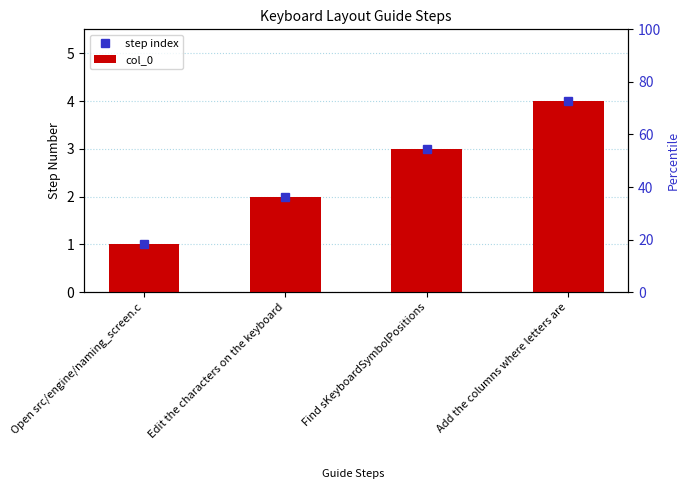

What is the difference between the maximum and minimum values?

3